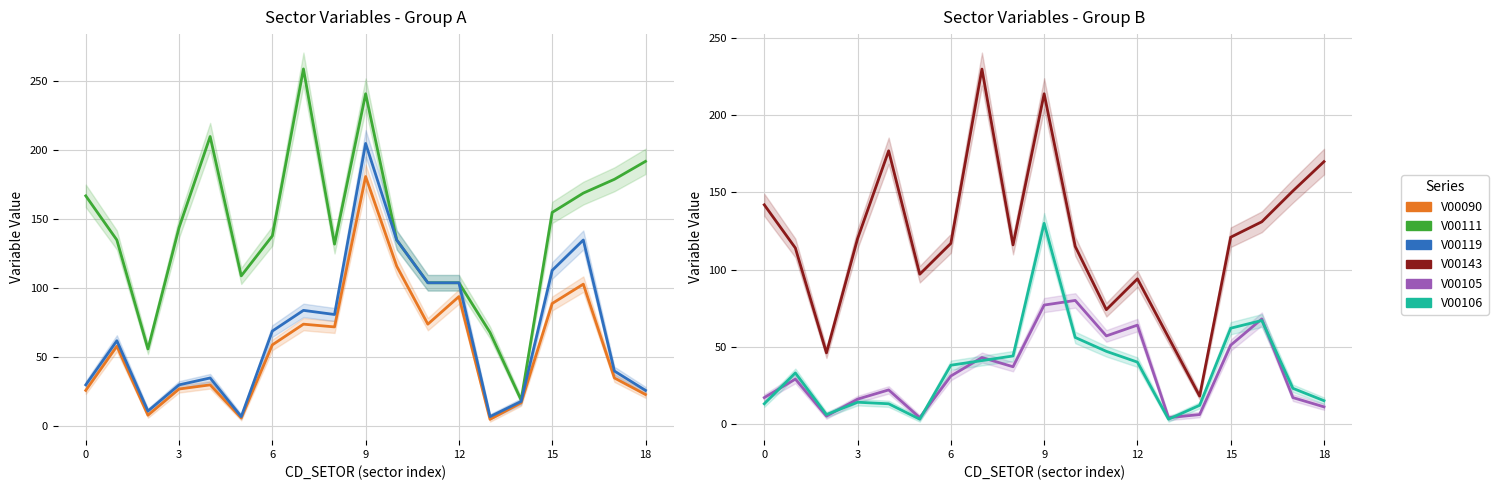

What is the label of the 17th point from the left?

16